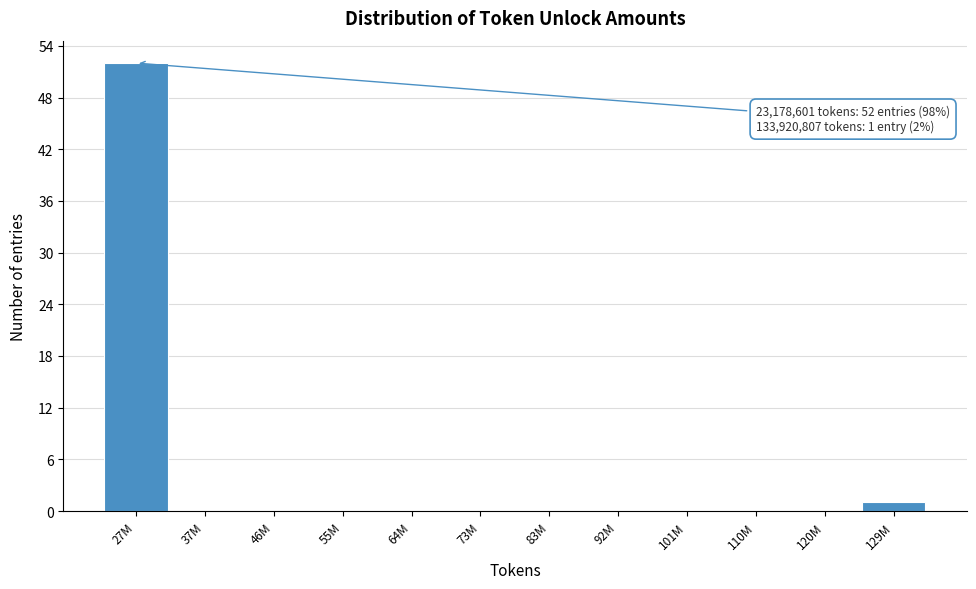

Reading left to right, extract all data points from this chart.

27M=52	37M=0	46M=0	55M=0	64M=0	73M=0	83M=0	92M=0	101M=0	110M=0	120M=0	129M=1